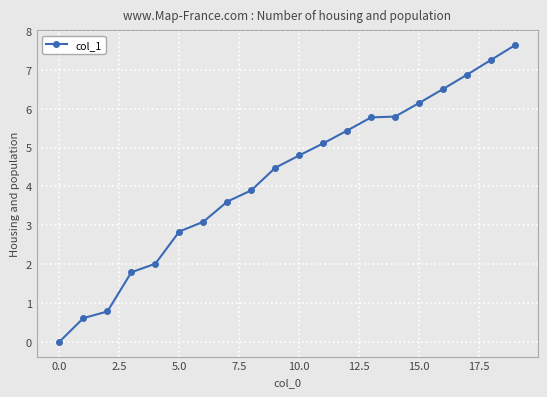

What is the difference between the maximum and minimum values?

7.6